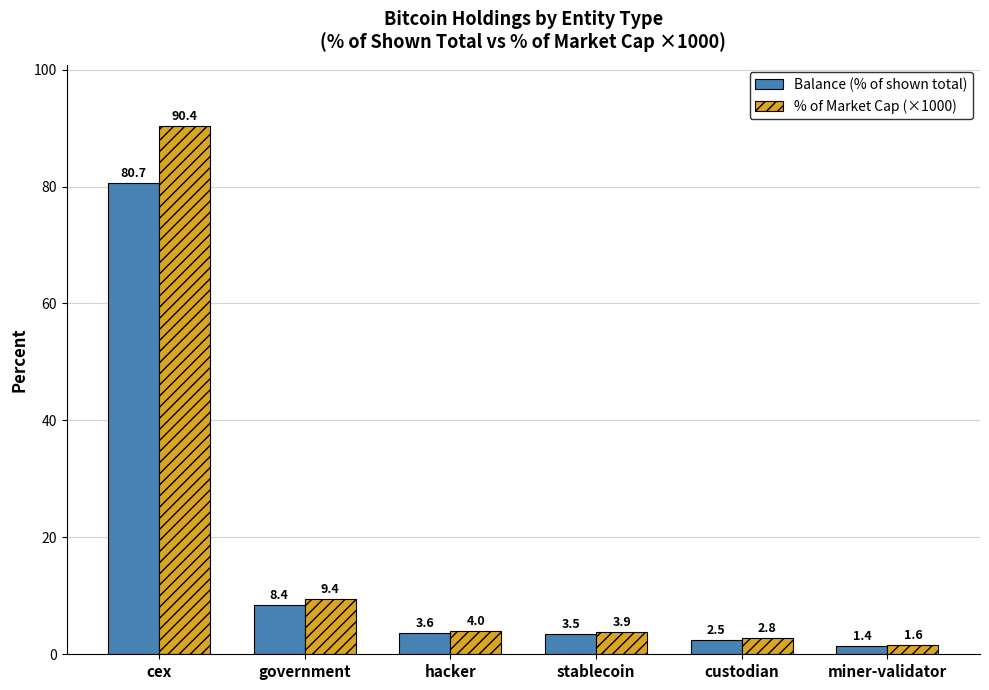

What is the sum of all % of Market Cap (×1000) values?

112.1